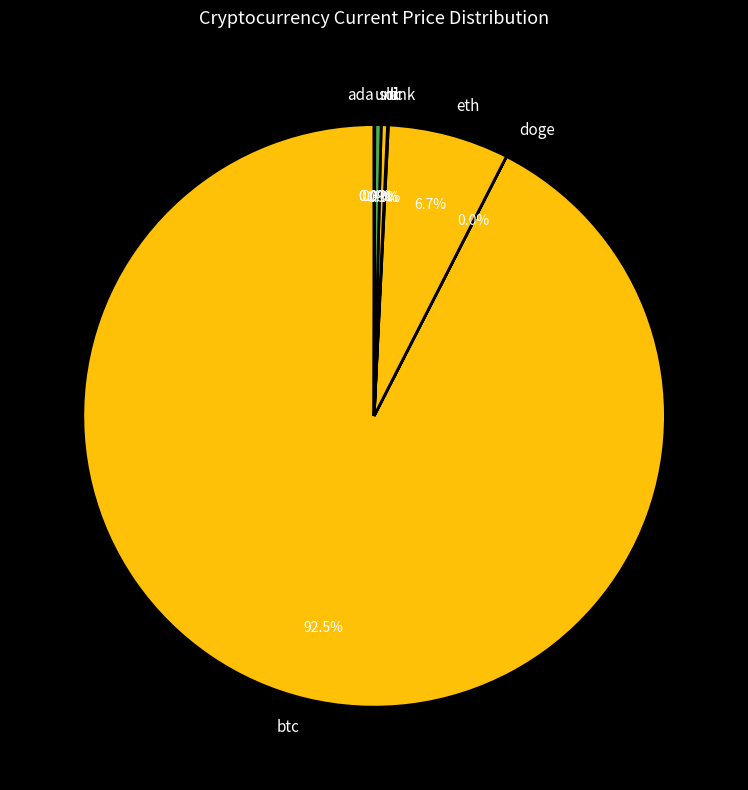

Between btc and sol, which is larger?

btc